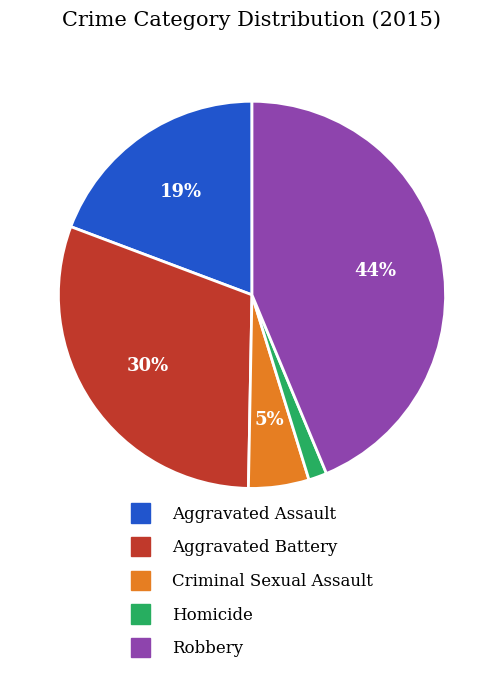

To the nearest percent, what portion does Robbery represent?

44%